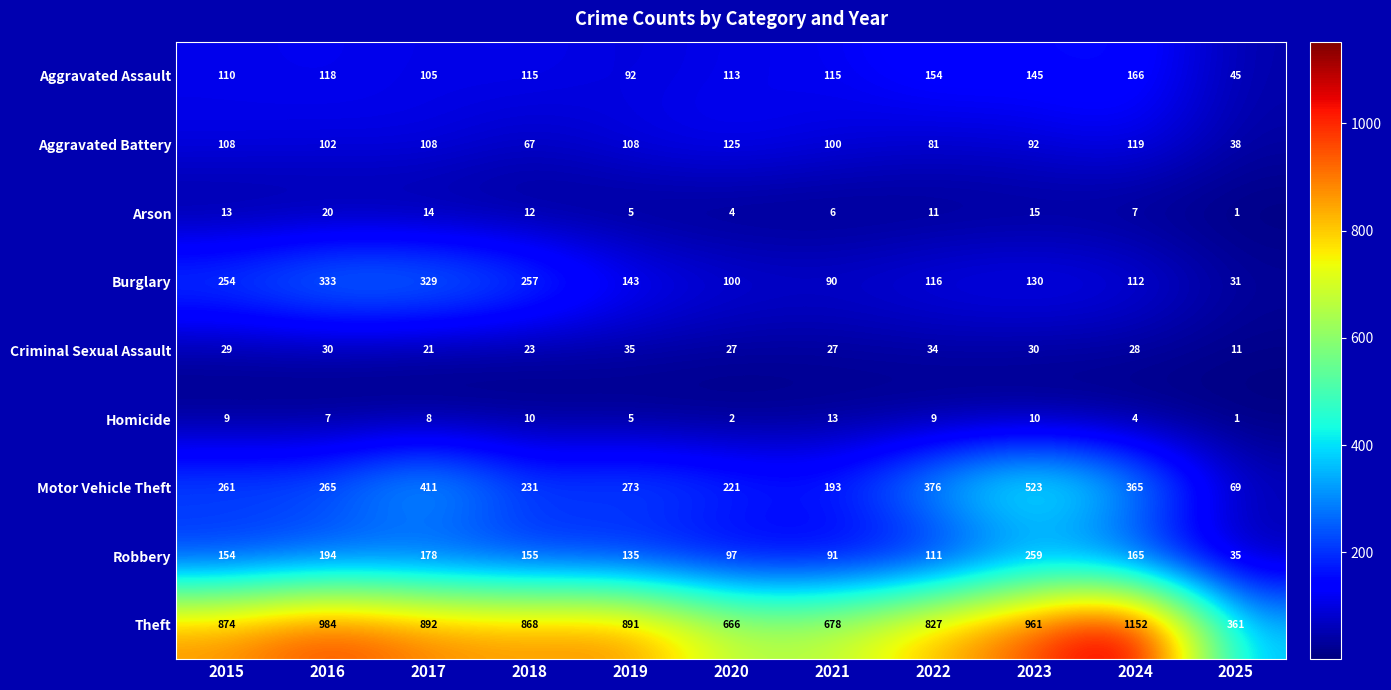

The value of Aggravated Battery at 2023 is 92. True or false?

True